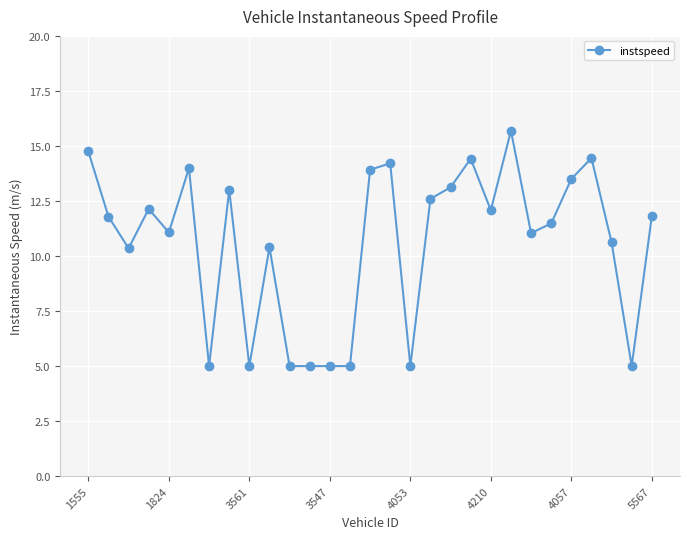

How many lines are shown in the chart?

1